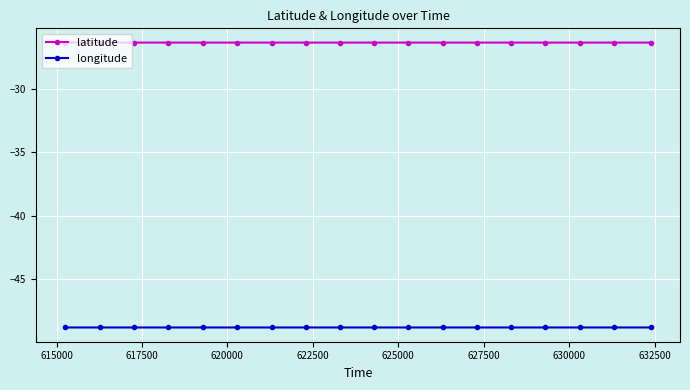

What is the sum of all longitude values?

-879.3